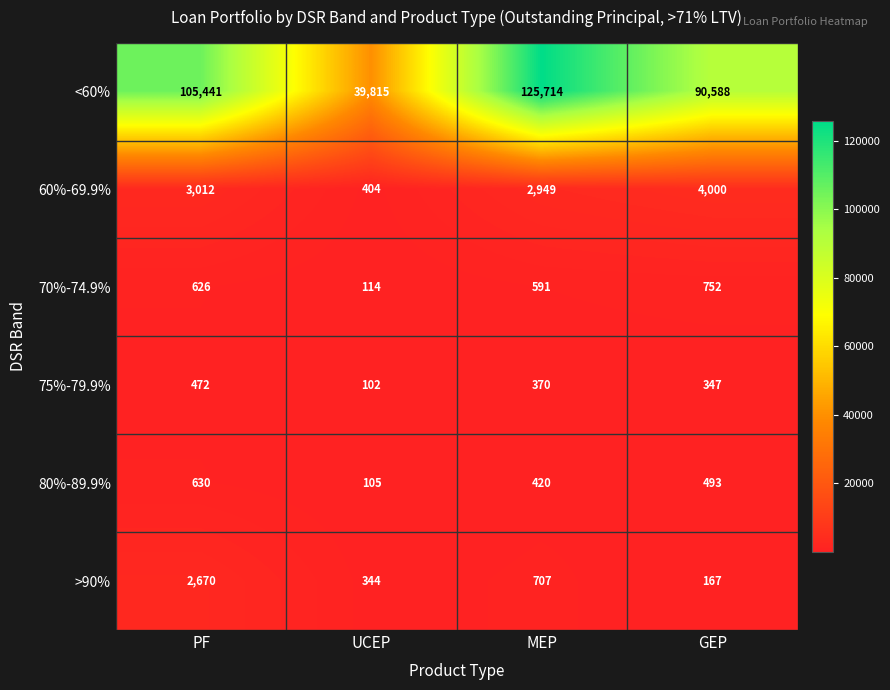

Reading left to right, extract all data points from this chart.

<60%: 105441	39815	125714	90588
60%-69.9%: 3012	404	2949	4000
70%-74.9%: 626	114	591	752
75%-79.9%: 472	102	370	347
80%-89.9%: 630	105	420	493
>90%: 2670	344	707	167